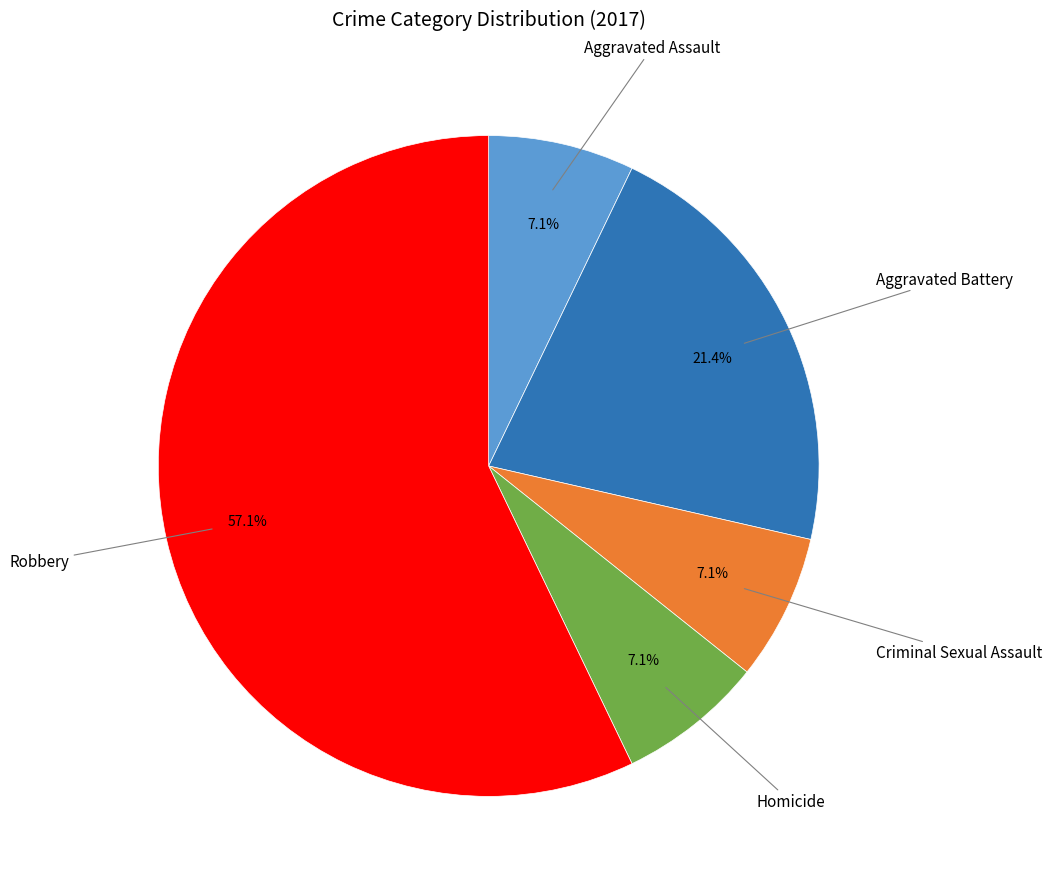

Is there a majority slice in this chart?

Yes